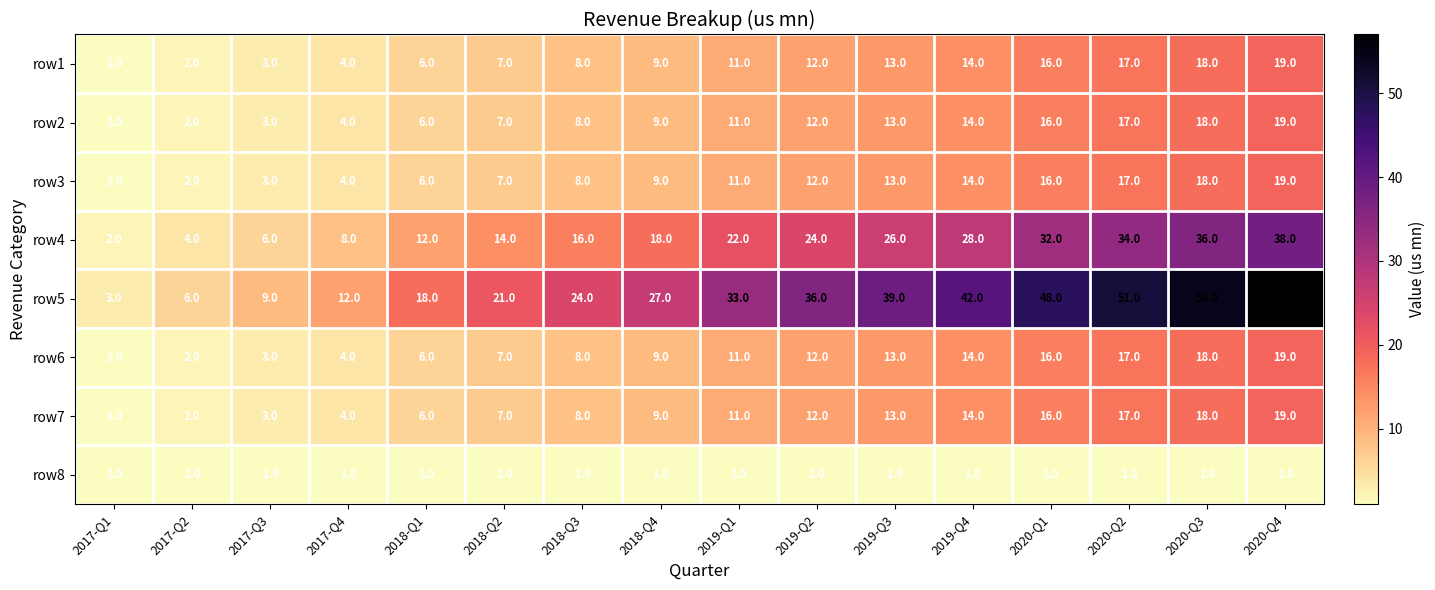

What value does the row5 series have at 2020-Q4?

57